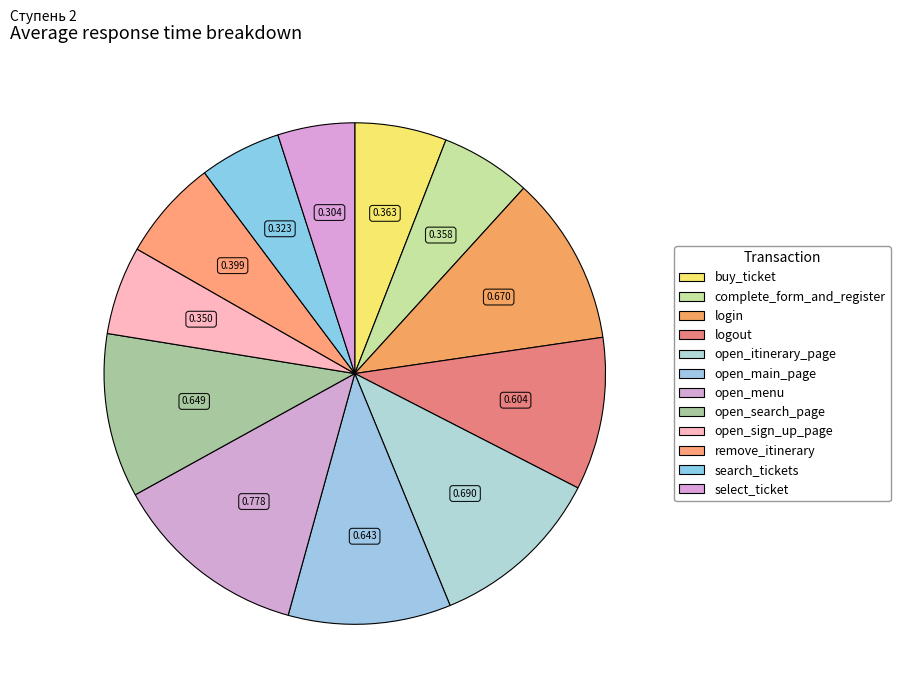

Count the number of slices in the pie.

12